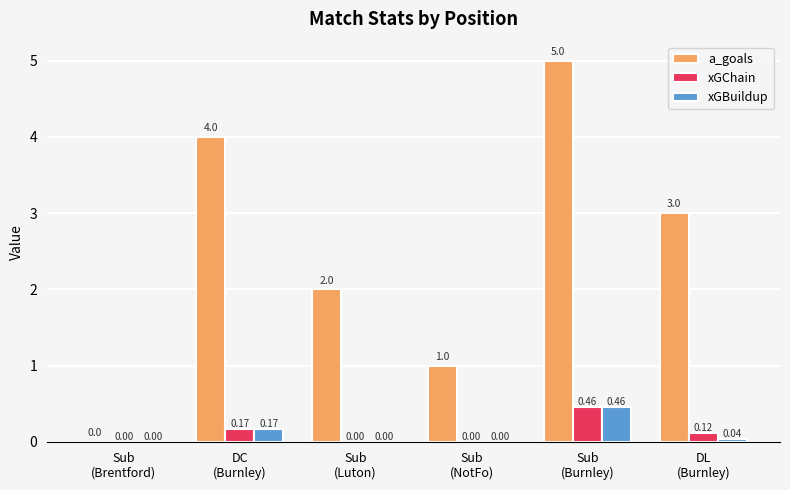

Which series has the largest total across all categories?

a_goals